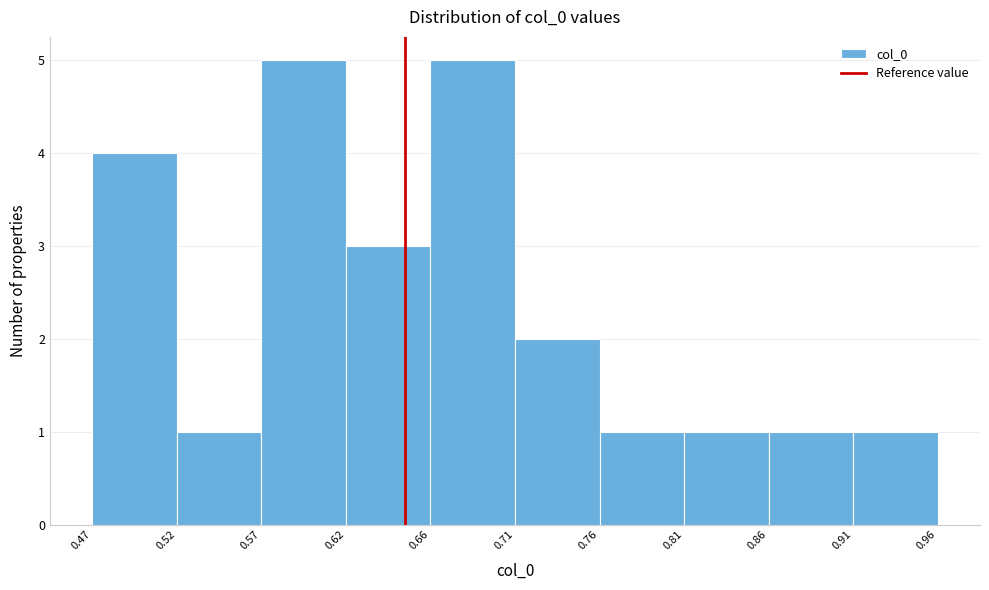

Reading left to right, list every bar in this chart as the range it spans on the x-axis followed by its height. The values are not printed on the chart, so give them approximately, as read against the axis.

0.47 to 0.52: 4
0.52 to 0.57: 1
0.57 to 0.62: 5
0.62 to 0.66: 3
0.66 to 0.71: 5
0.71 to 0.76: 2
0.76 to 0.81: 1
0.81 to 0.86: 1
0.86 to 0.91: 1
0.91 to 0.96: 1